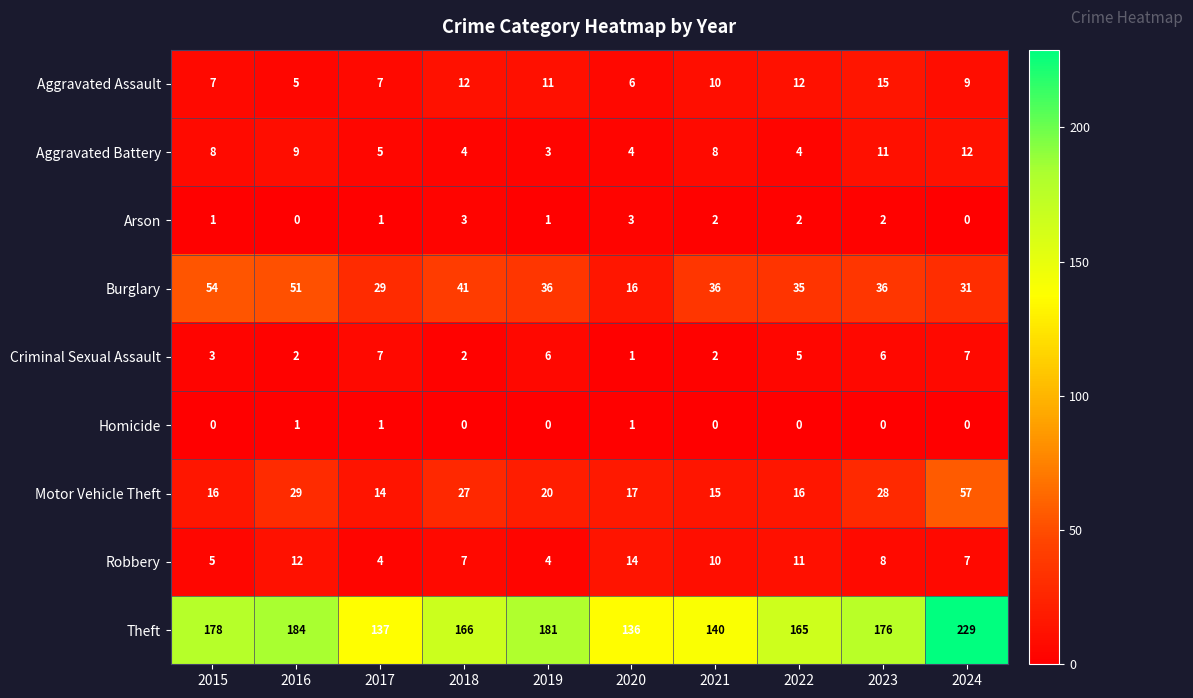

At which label is Burglary closest to 35?

2022